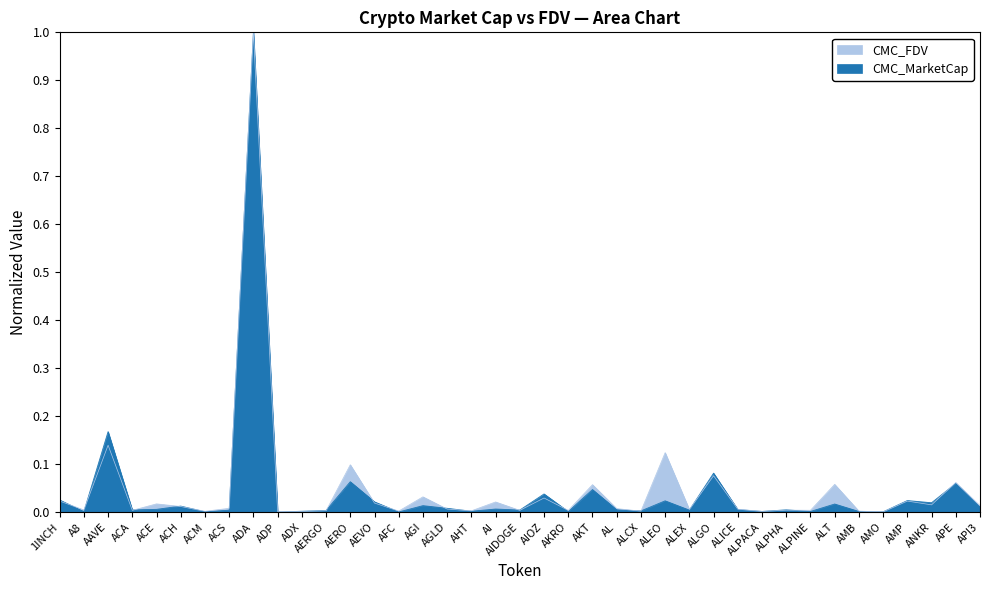

Is it true that CMC_FDV equals 0.0 at API3?

True